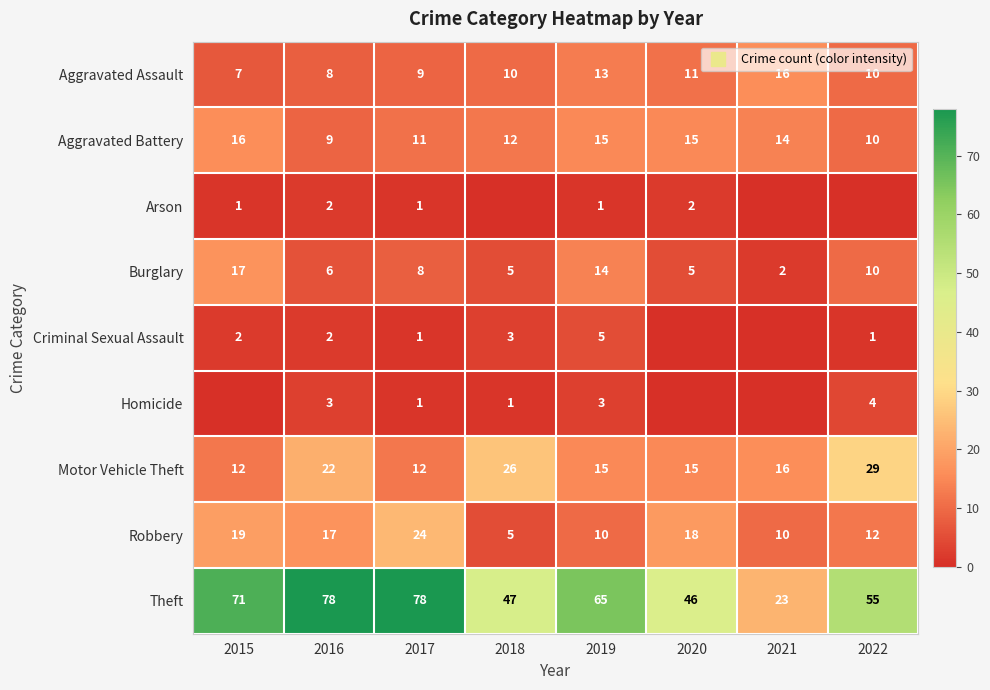

What is the sum of the Robbery values at 2015 and 2017?

43